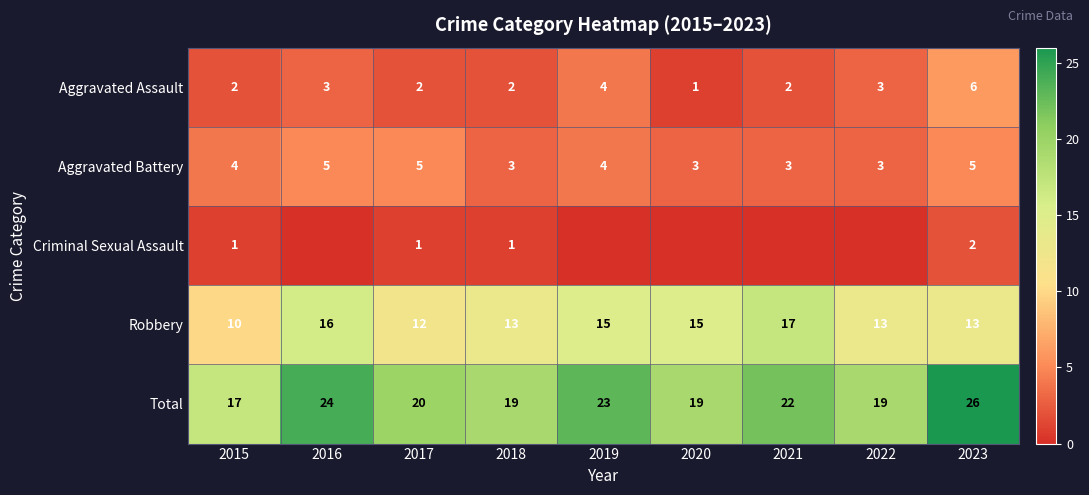

At which category does the chart reach its minimum across all series?

2016